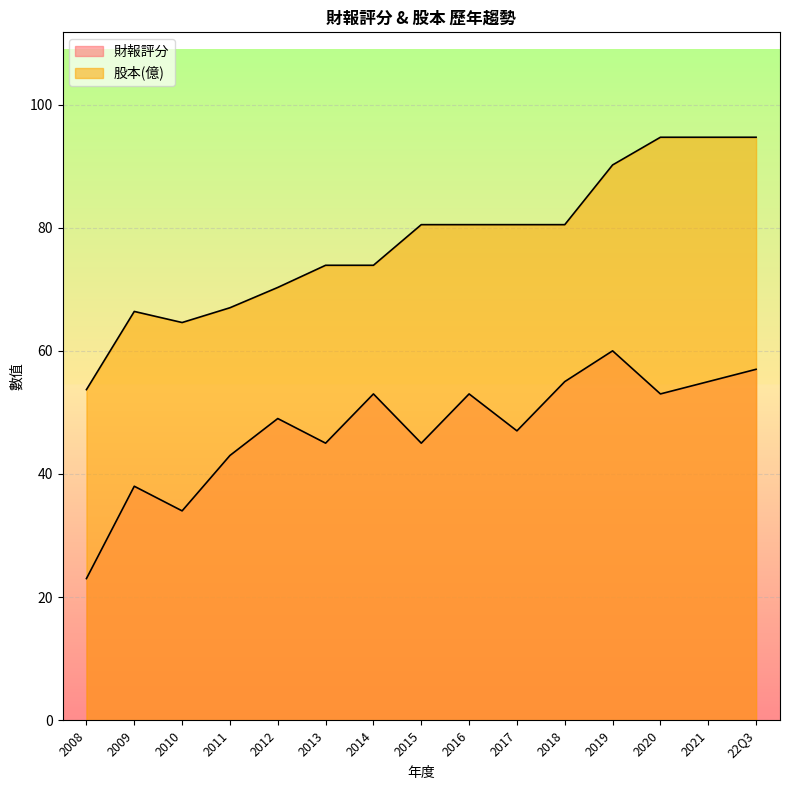

What is the approximate value of 財報評分 at 2018?

55.0